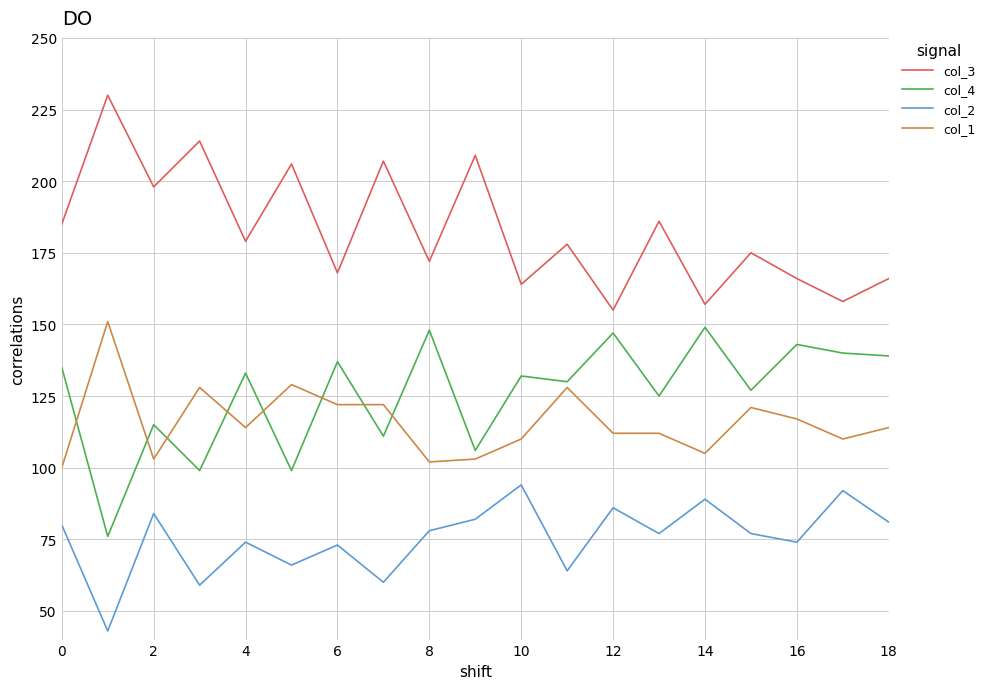

What are all the series names shown in the legend?

col_3, col_4, col_2, col_1